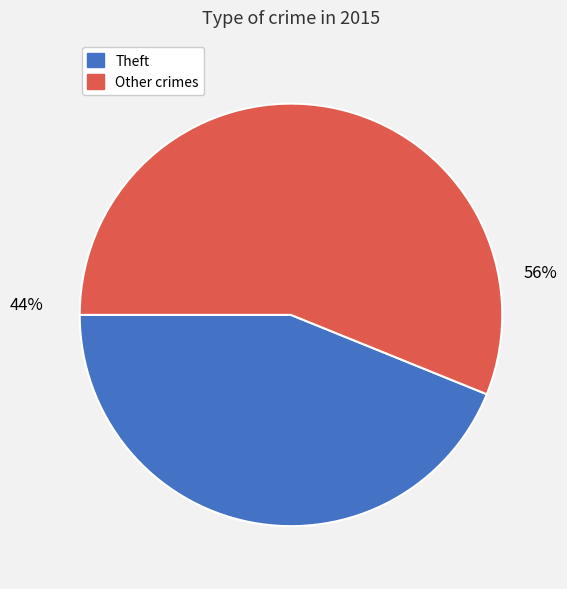

Does Theft represent more than half of the total?

No